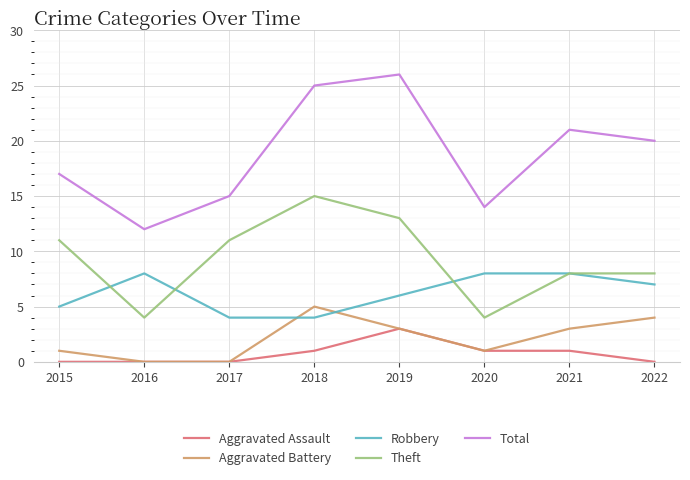

How many lines are shown in the chart?

5